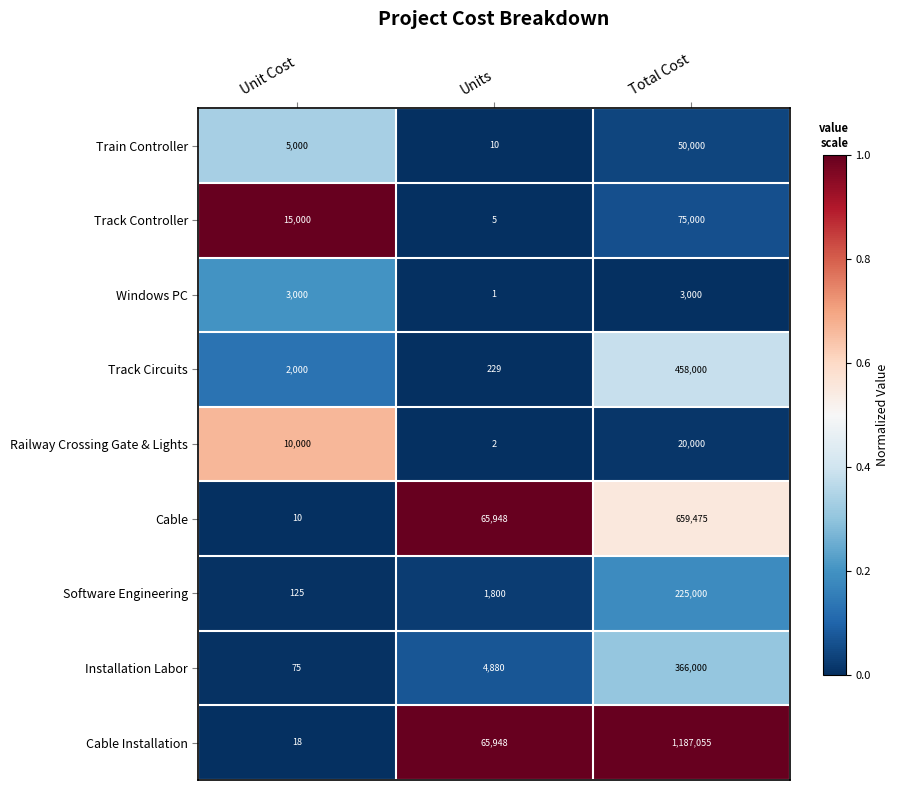

Count the Track Controller values in the range 5 to 75000.

3